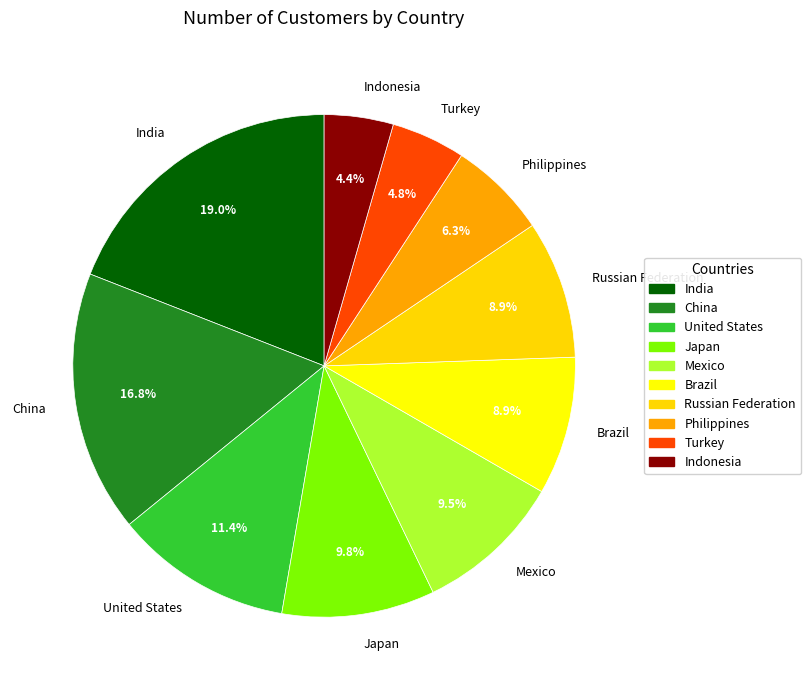

Combined, do Russian Federation and Japan account for over 50%?

No